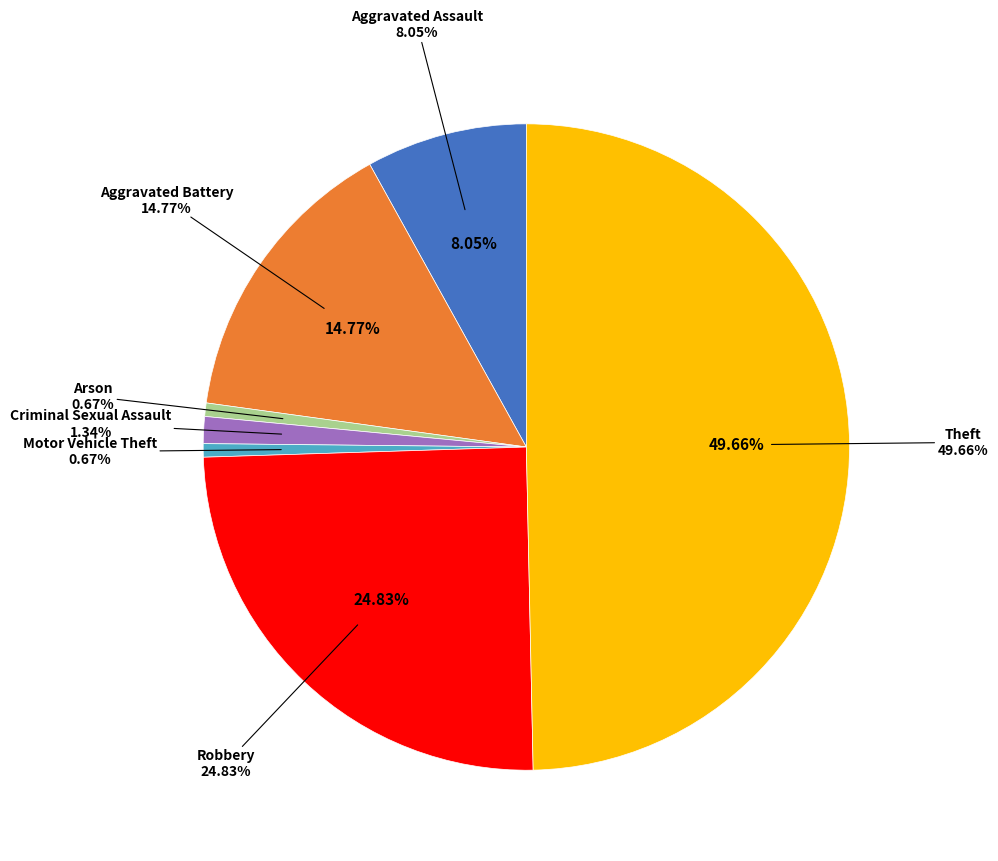

Count the number of slices in the pie.

7